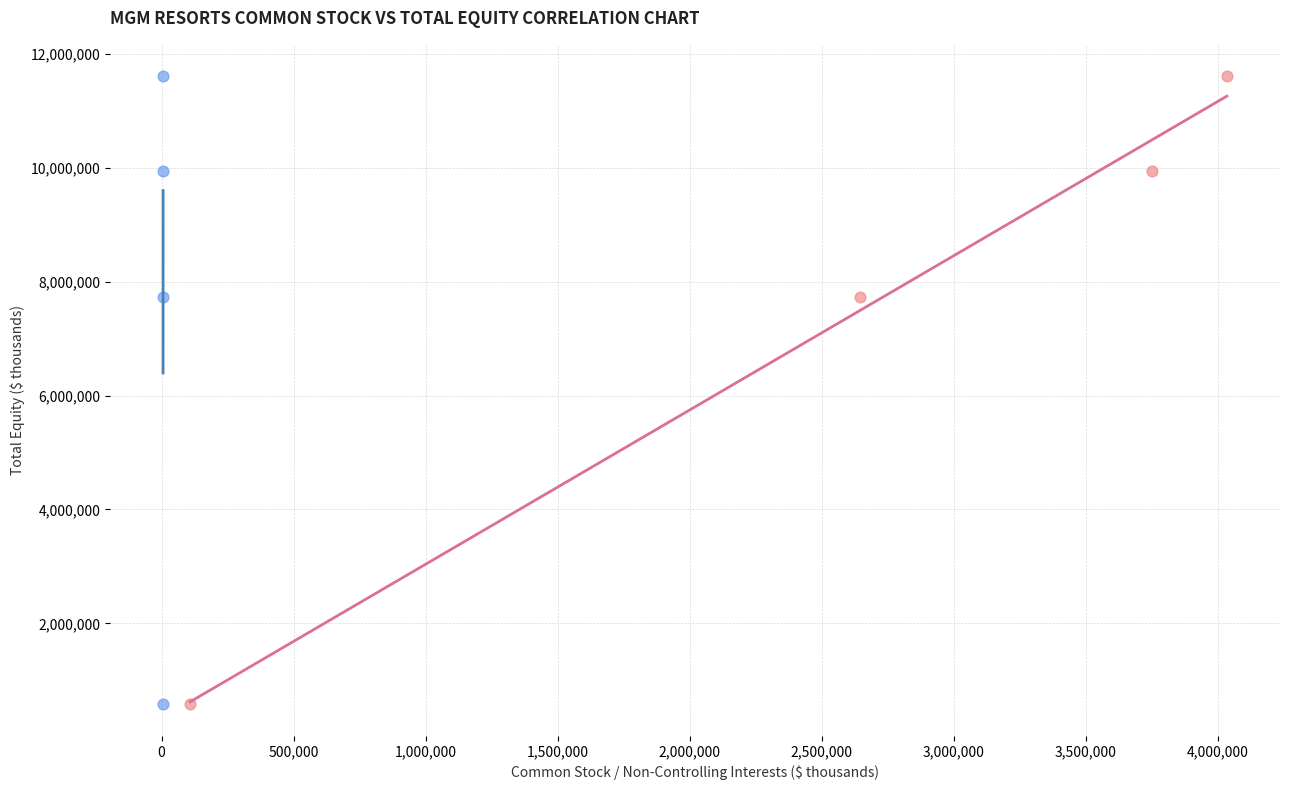

What are all the series names shown in the legend?

MGM Resorts Common Stock, Non-Controlling Interests